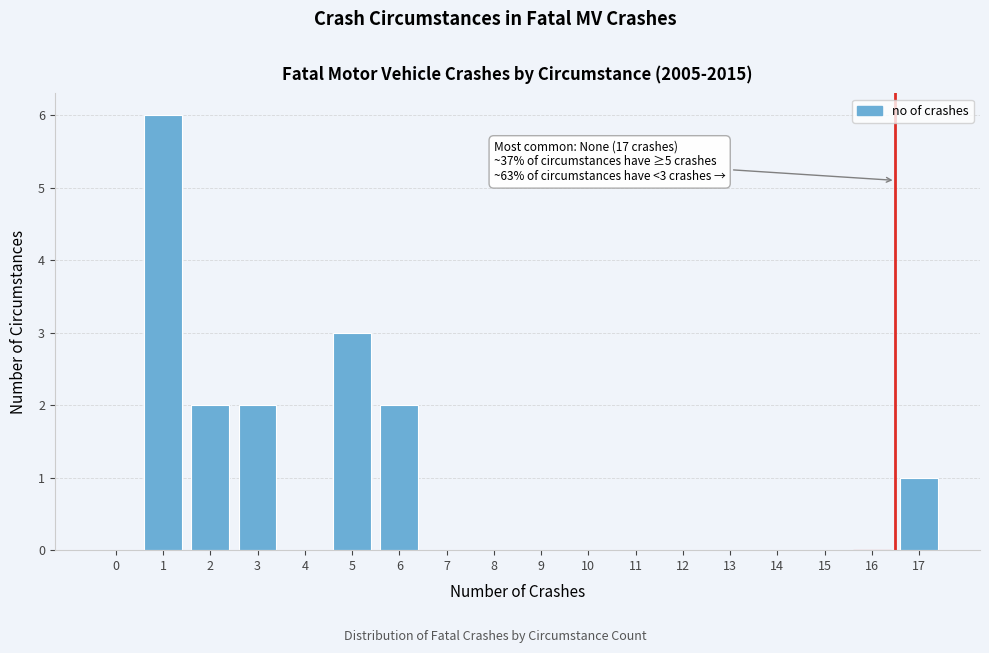

Reading right to left, what are all the values shown in this chart?

17=1	16=0	15=0	14=0	13=0	12=0	11=0	10=0	9=0	8=0	7=0	6=2	5=3	4=0	3=2	2=2	1=6	0=0